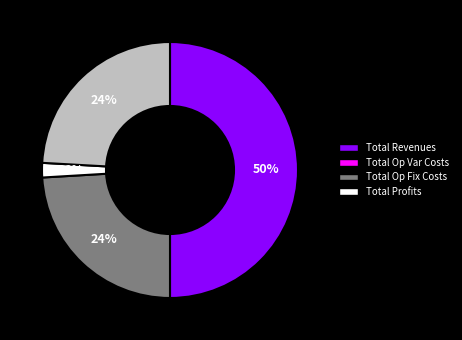

Which slice is the smallest?

Total Op Fix Costs